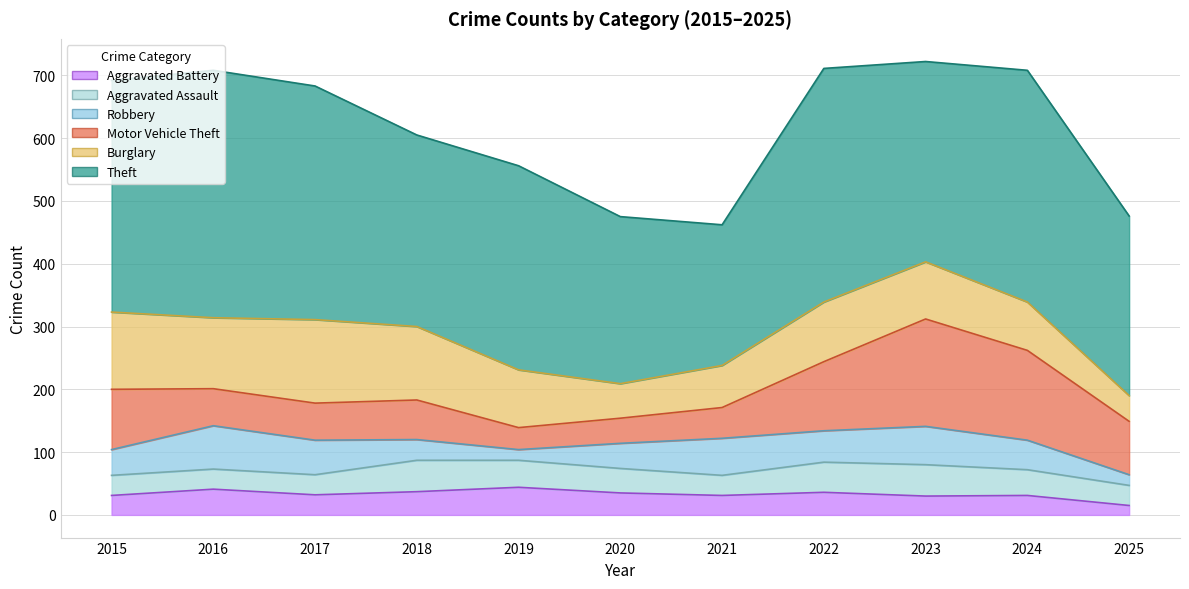

In Motor Vehicle Theft, how many points are higher than both neighbors (excluding endpoints)?

2